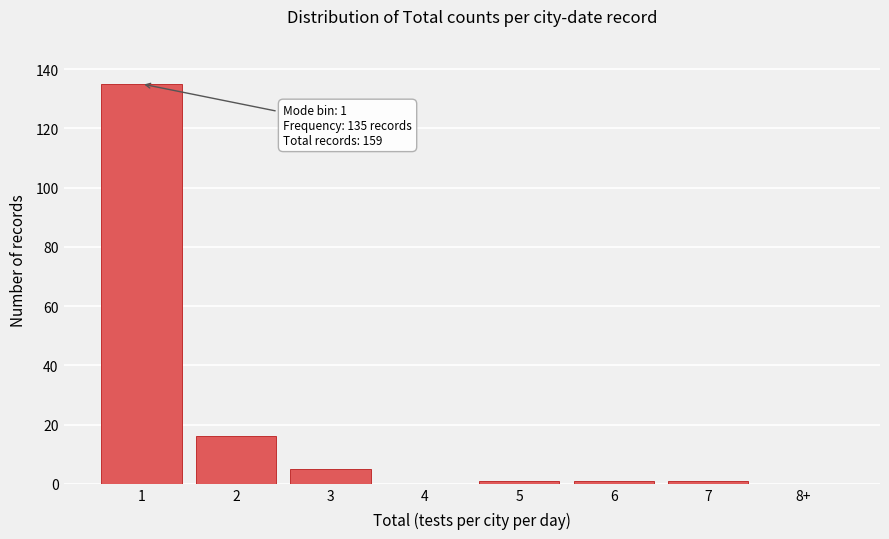

Reading left to right, transcribe all the data shown in this chart.

1=135	2=16	3=5	4=0	5=1	6=1	7=1	8+=0